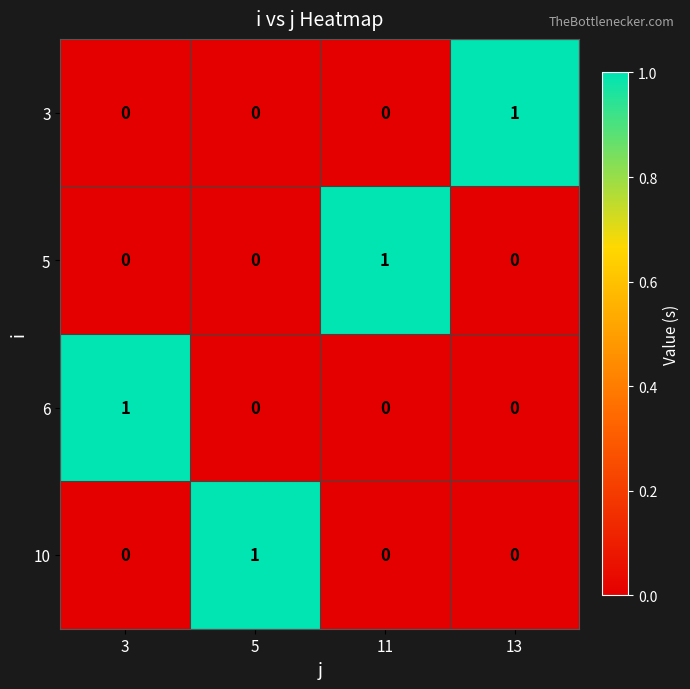

The value of 6 at 5 is 1. True or false?

False